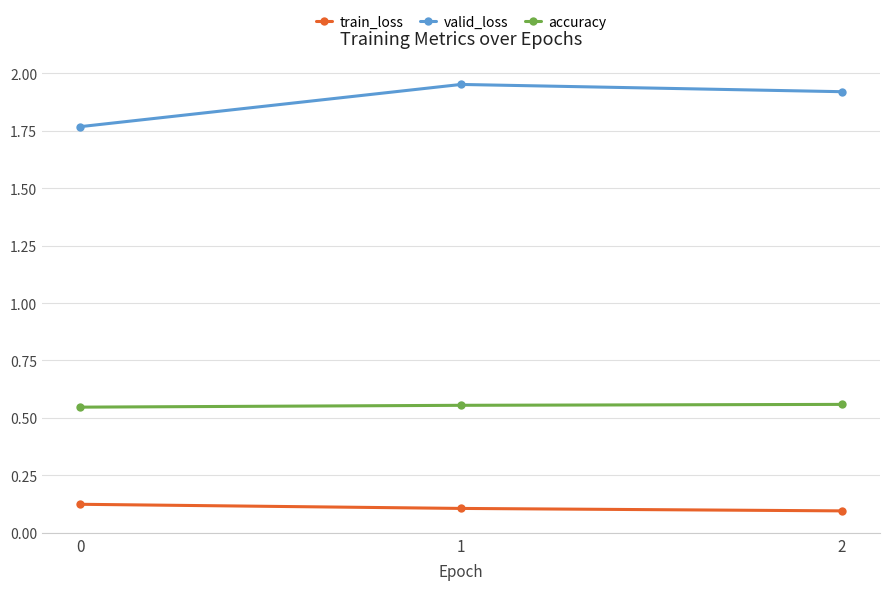

Is this an area chart (filled region under the line)?

No